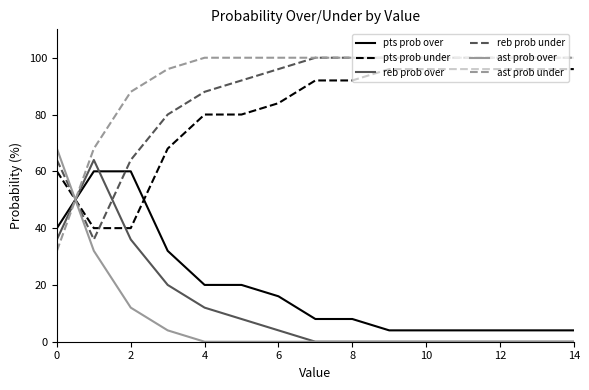

What is the minimum value for reb prob under?

36